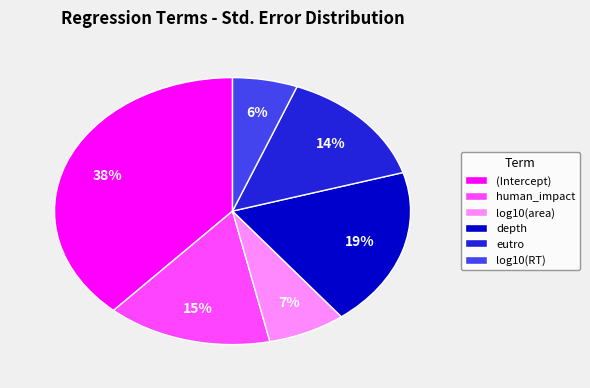

To the nearest percent, what is the difference between the largest and smallest slice percentages?

32%